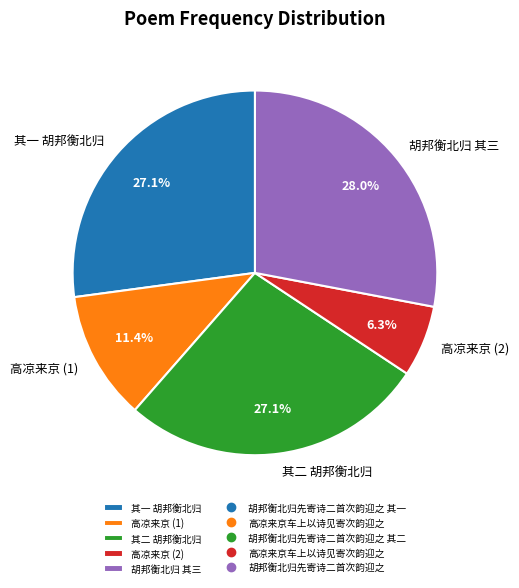

Which slice is the largest?

胡邦衡北归 其三